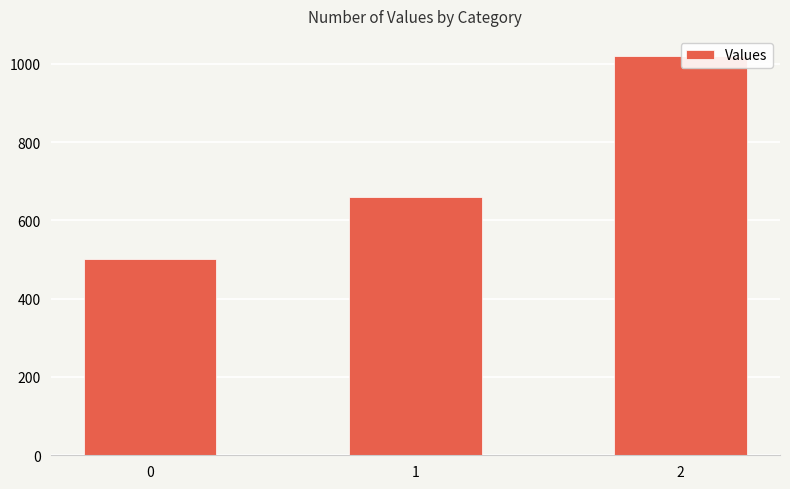

List the labels in order of value, smallest first.

0, 1, 2